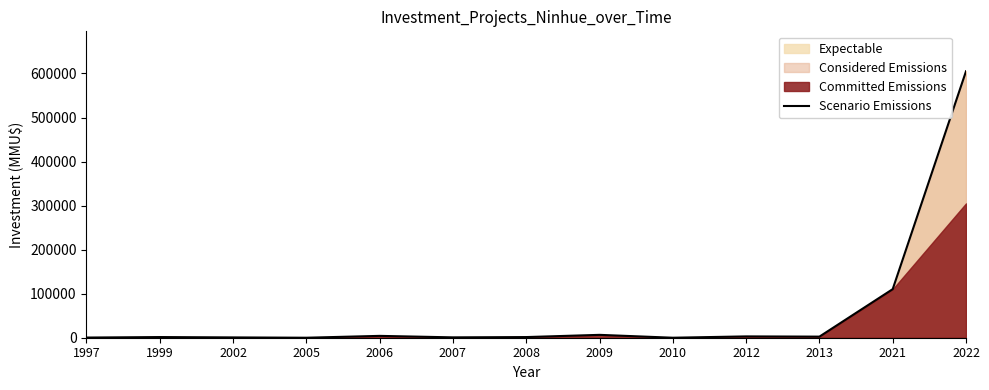

What is the change in value from 2002 to 2010?

-712